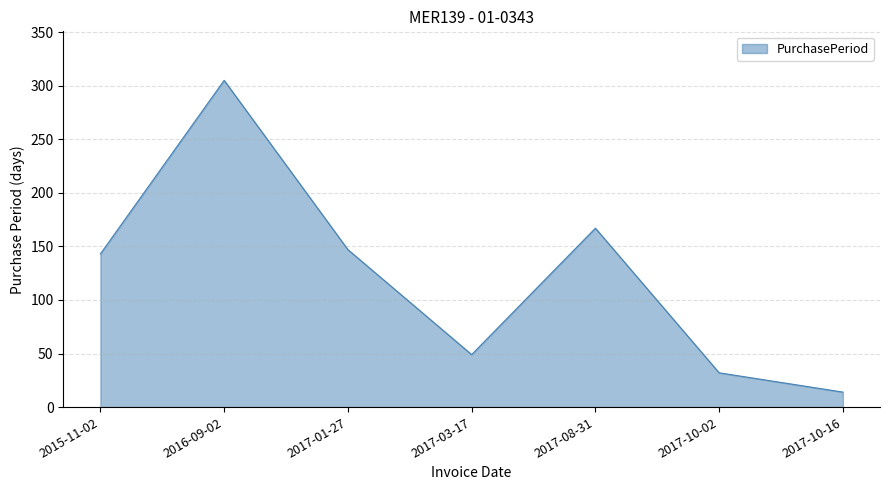

List the labels in order of value, smallest first.

2017-10-16, 2017-10-02, 2017-03-17, 2015-11-02, 2017-01-27, 2017-08-31, 2016-09-02